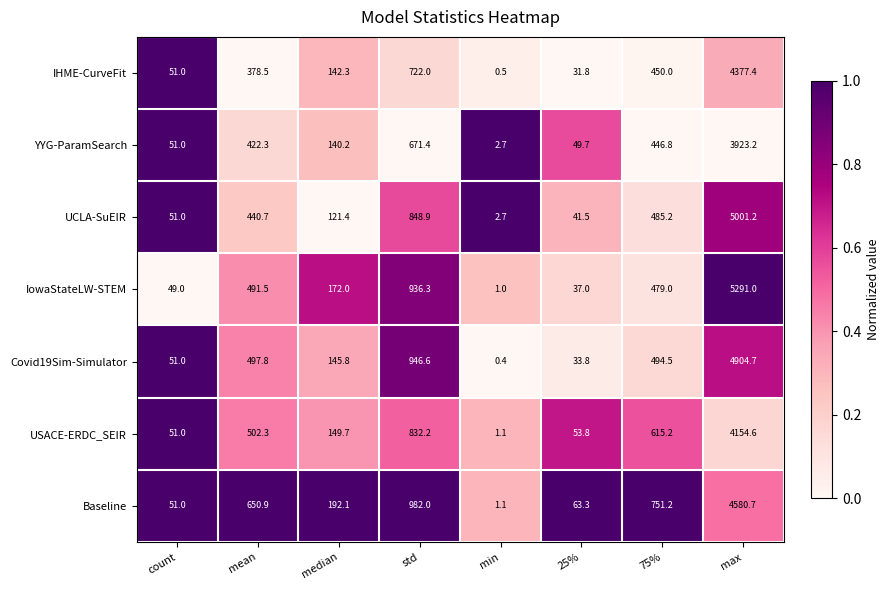

Is it true that YYG-ParamSearch equals 49.7 at 25%?

True